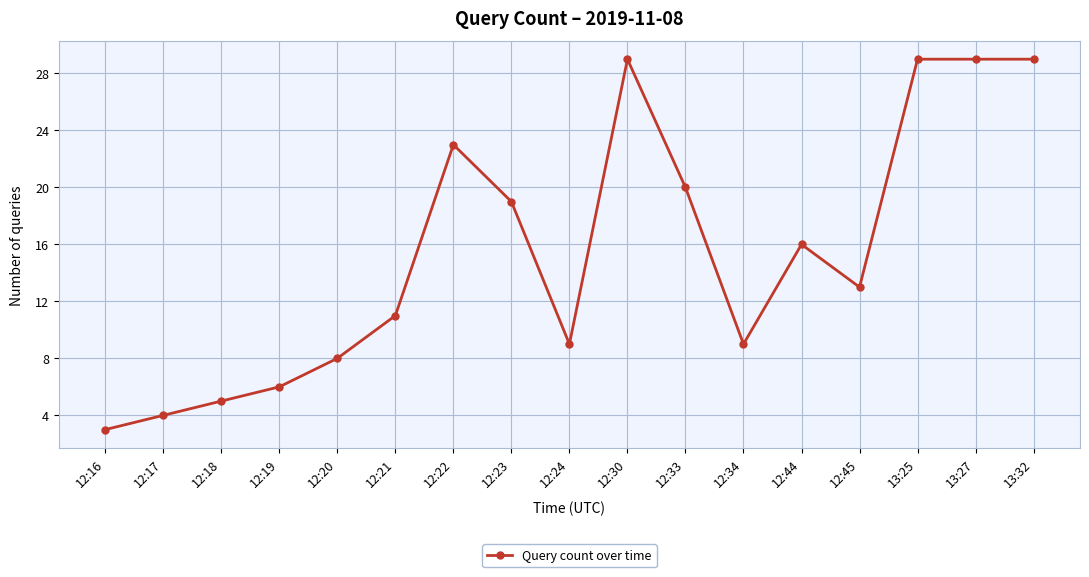

At which category does the data reach its first local peak?

12:22